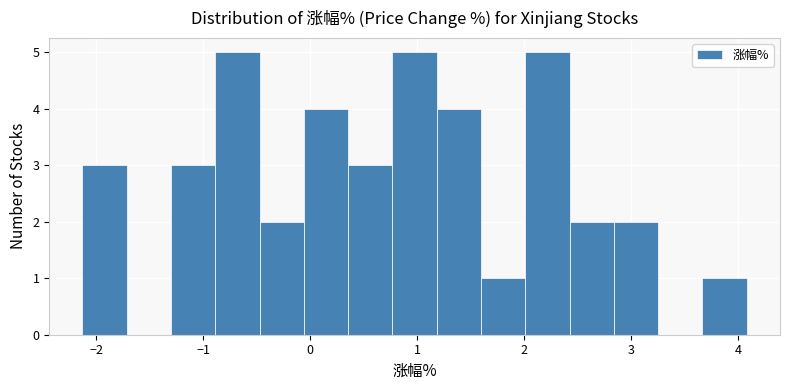

Reading left to right, list every bar in this chart as the range it spans on the x-axis followed by its height. Neither the bar edges nor the heights are printed on the chart, so give them approximately, as read against the axes.

-2.1 to -1.7: 3
-1.7 to -1.3: 0
-1.3 to -0.9: 3
-0.9 to -0.5: 5
-0.5 to -0.1: 2
-0.1 to 0.4: 4
0.4 to 0.8: 3
0.8 to 1.2: 5
1.2 to 1.6: 4
1.6 to 2.0: 1
2.0 to 2.4: 5
2.4 to 2.8: 2
2.8 to 3.3: 2
3.3 to 3.7: 0
3.7 to 4.1: 1